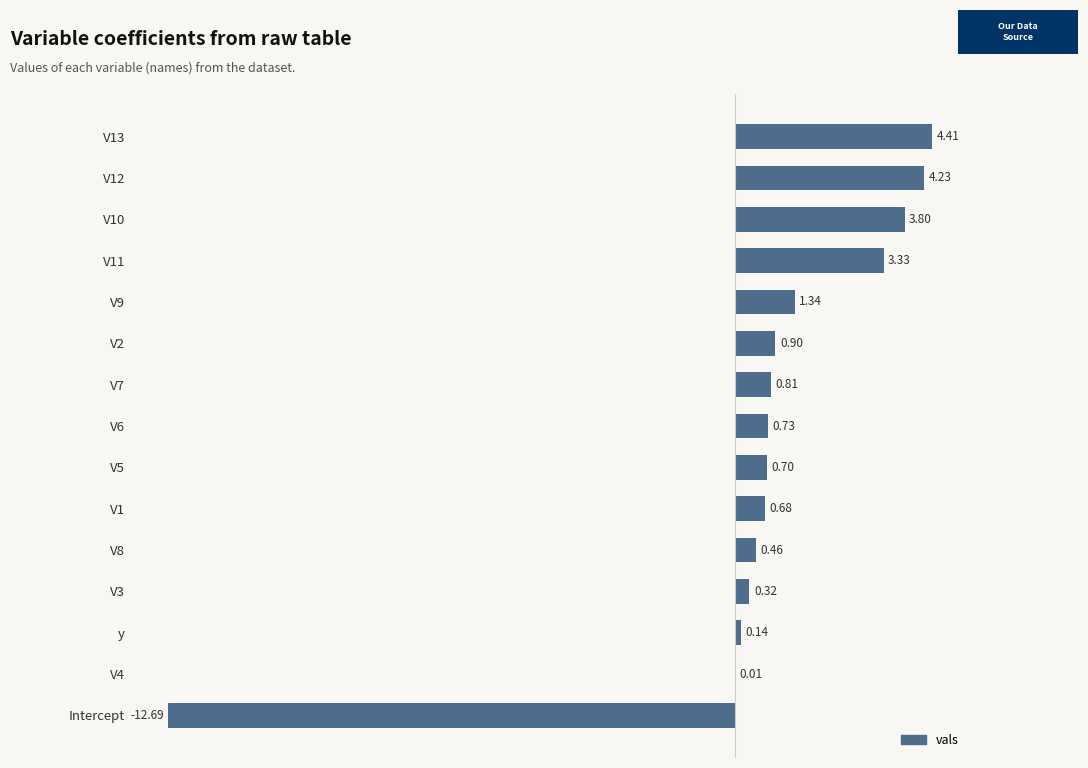

What is the change in value from y to V1?

+0.5